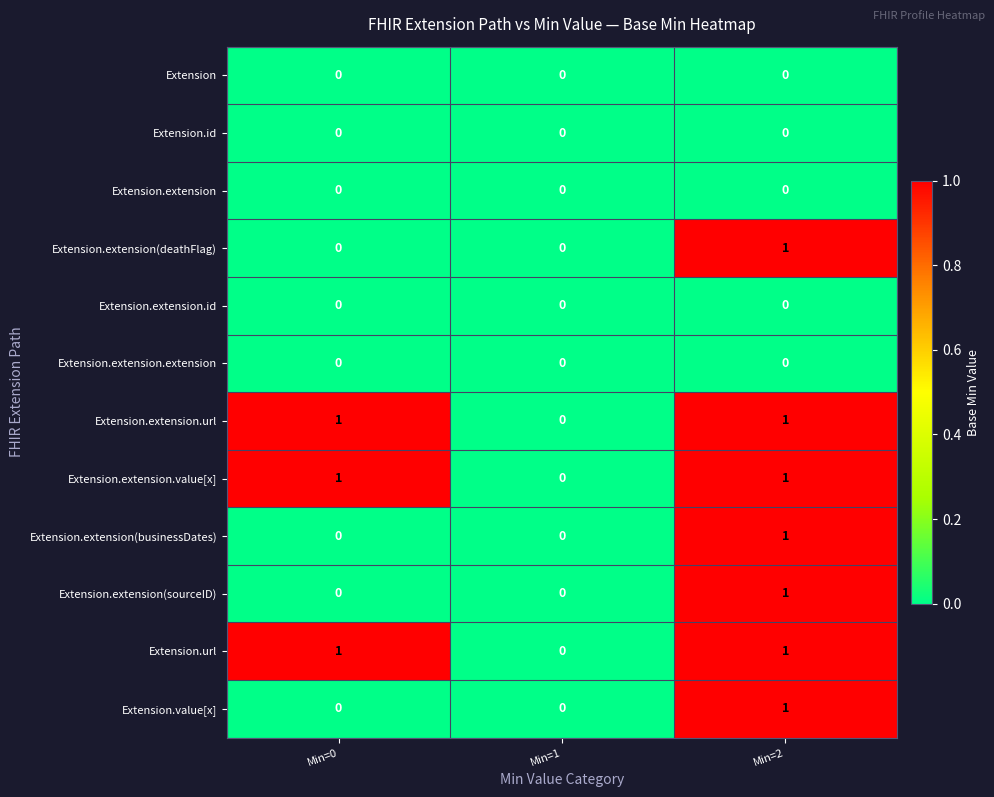

The value of Extension.extension.value[x] at Min=1 is 0. True or false?

True